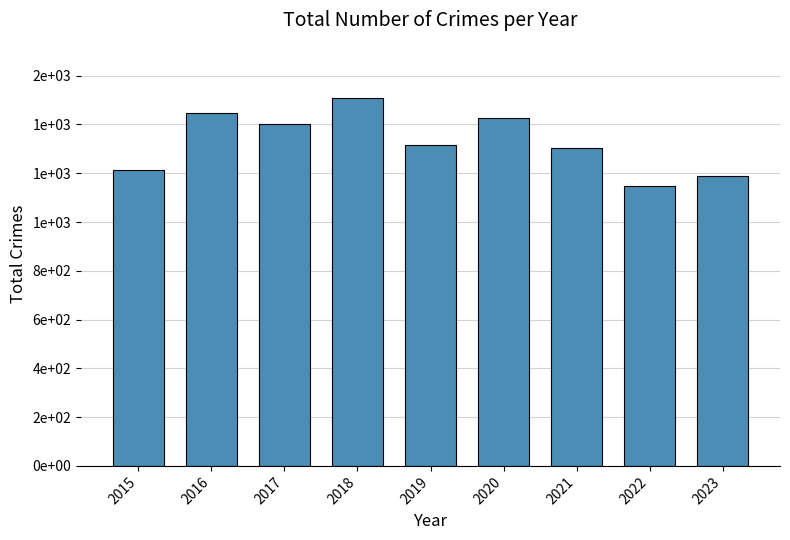

How many bars are there in total?

9